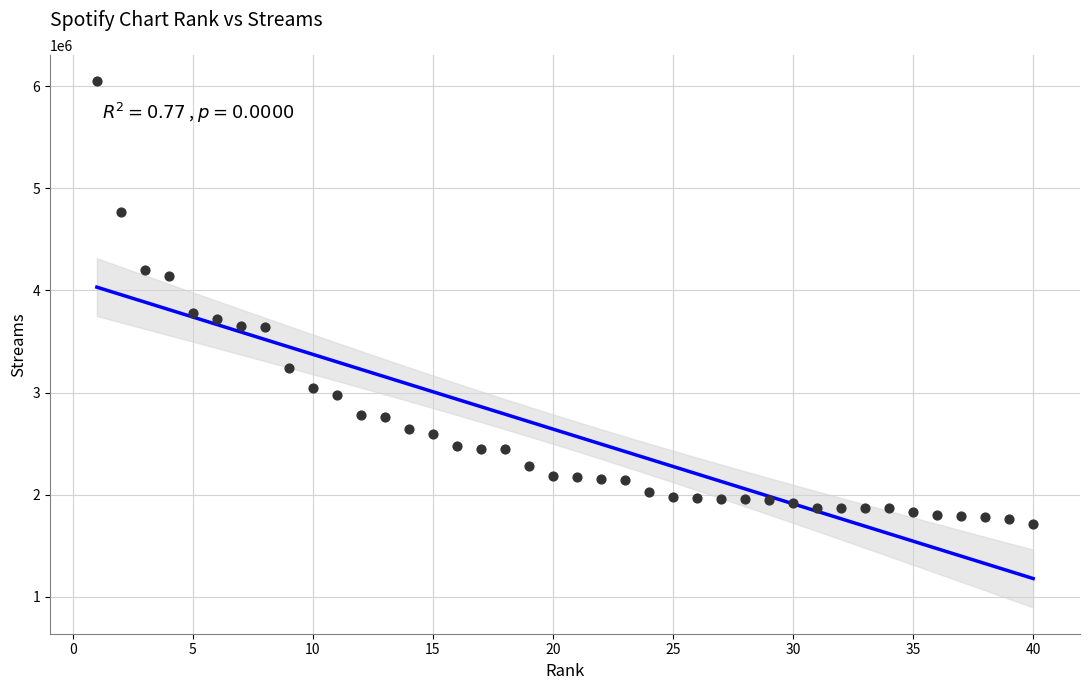

What Y value in the scatter plot is closest to 3881339?

3781876